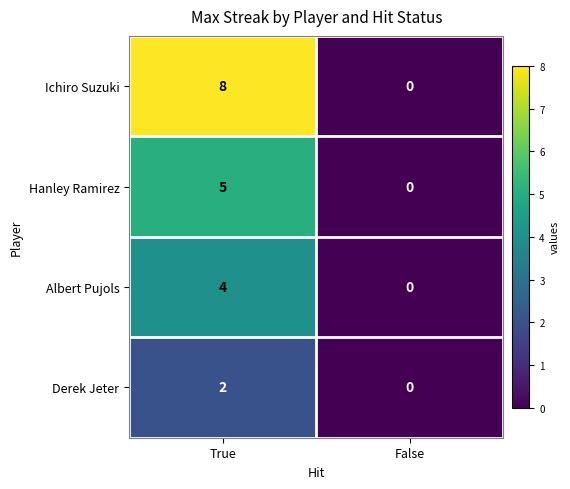

Which label corresponds to the largest value in the chart?

True